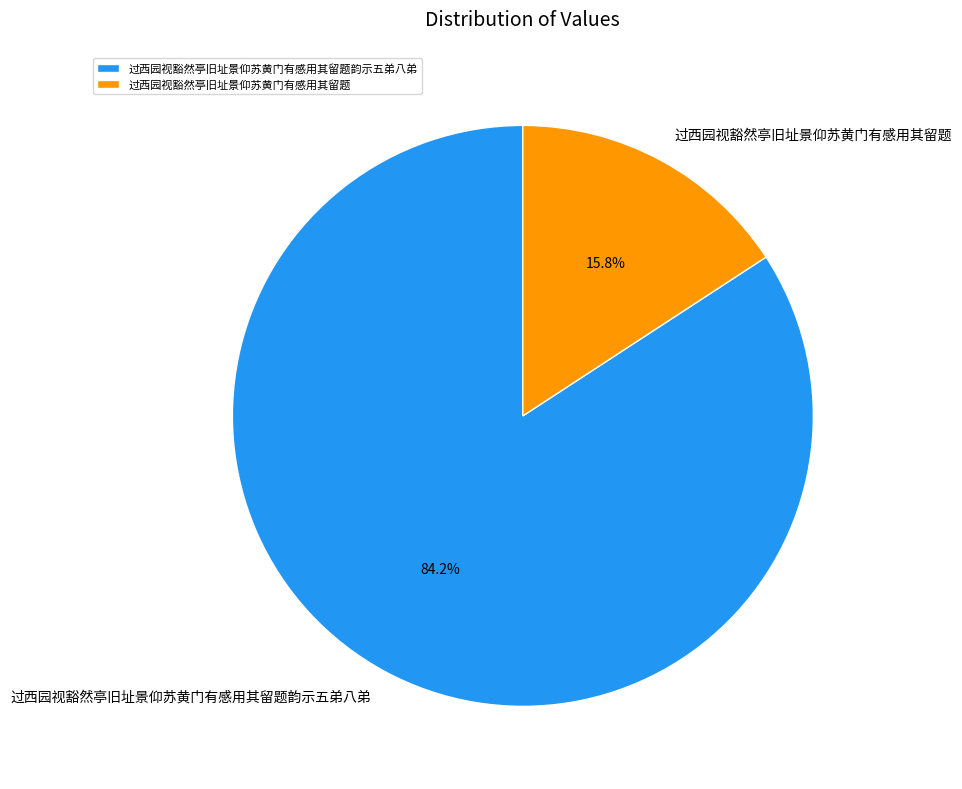

To the nearest percent, what is the difference between the 过西园视豁然亭旧址景仰苏黄门有感用其留题韵示五弟八弟 and 过西园视豁然亭旧址景仰苏黄门有感用其留题 slice percentages?

68%